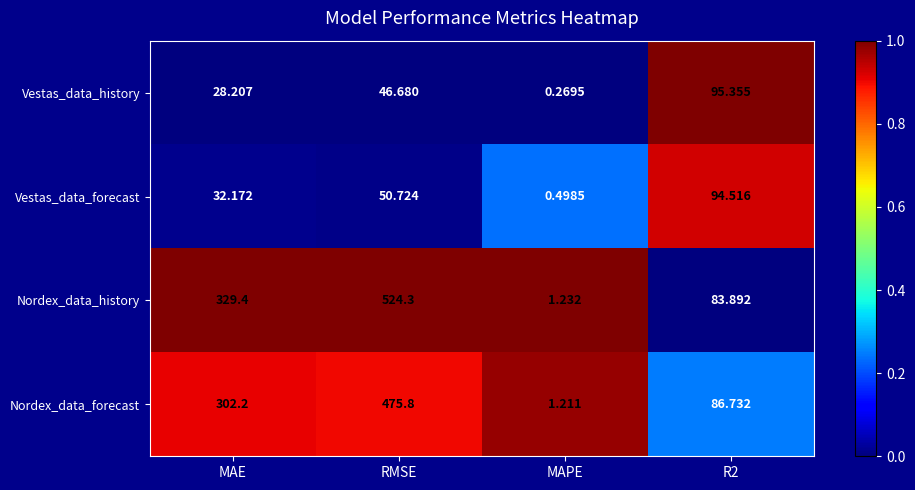

Which series has the widest spread of values?

Nordex_data_history